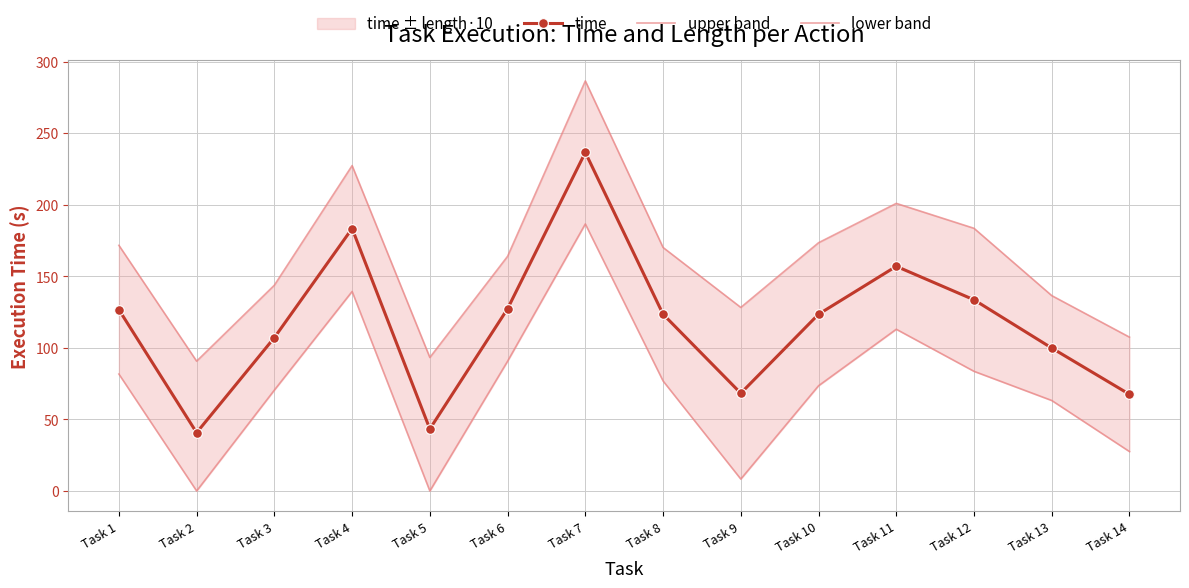

How many series are shown in this chart?

3